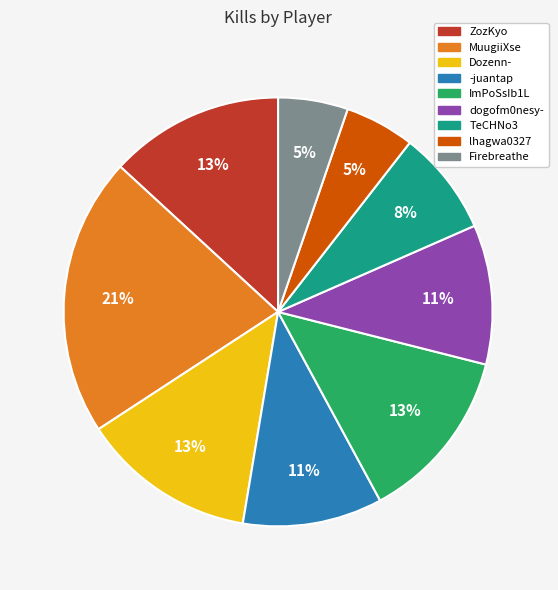

What is the ratio of the value at lhagwa0327 to the value at ZozKyo?

0.4